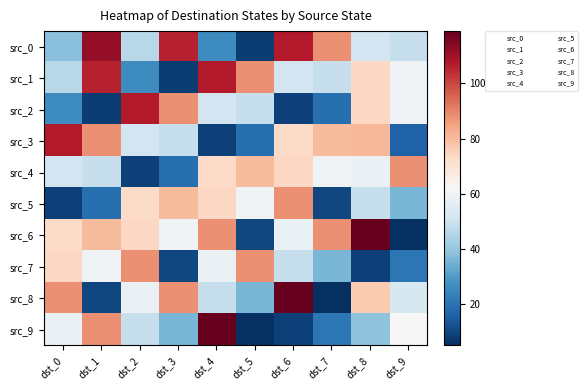

What is the difference between the highest and lowest values at dst_1?

104